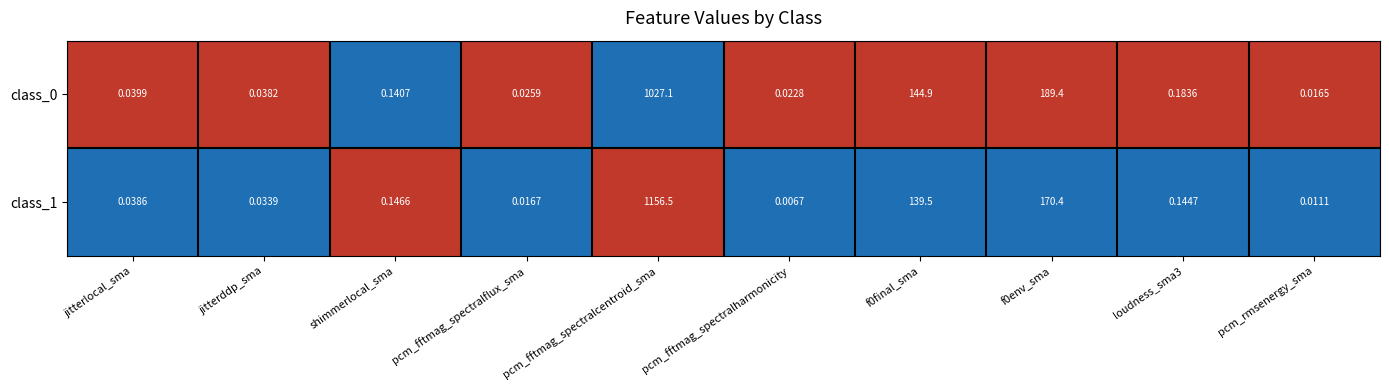

At which category is the sum across all series the highest?

pcm_fftmag_spectralcentroid_sma